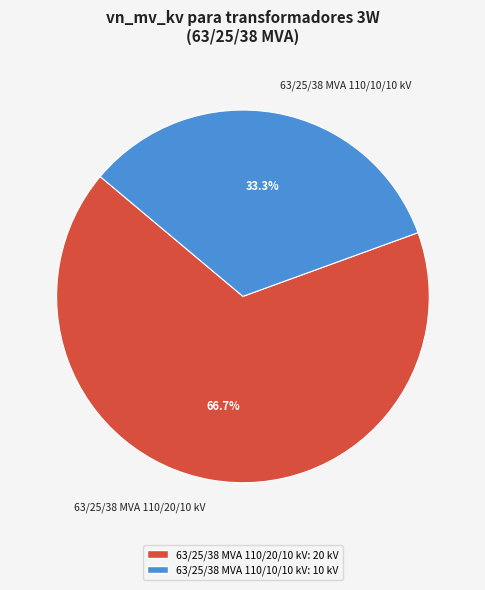

Which has a higher value, 63/25/38 MVA 110/20/10 kV or 63/25/38 MVA 110/10/10 kV?

63/25/38 MVA 110/20/10 kV